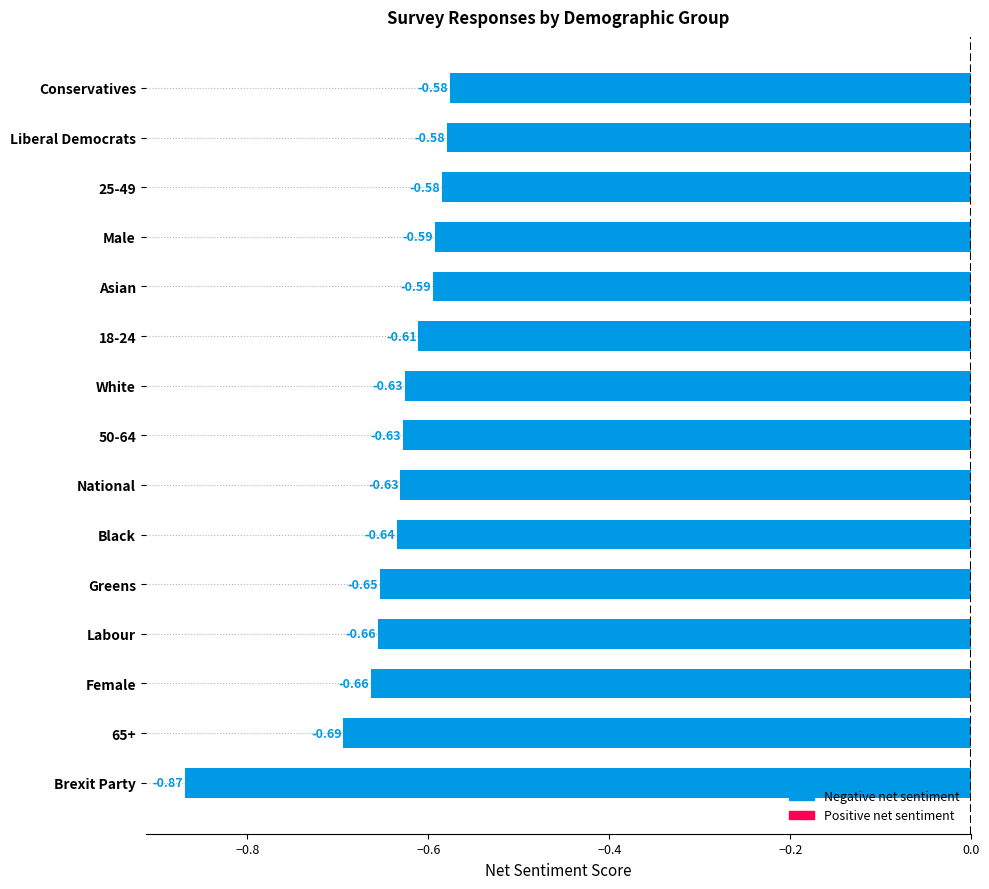

What is the sum of the values at Asian and Black?

-1.2